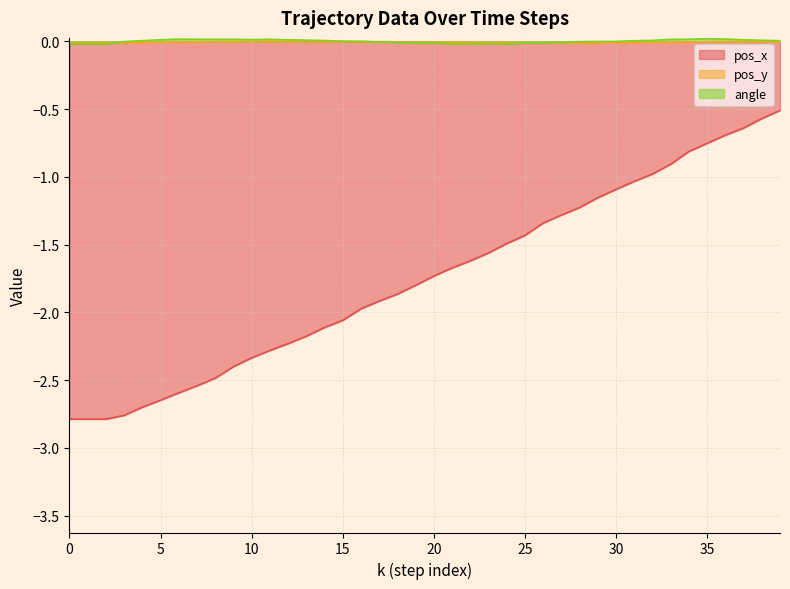

What is the spread (max minus min) of values at 30?

1.1